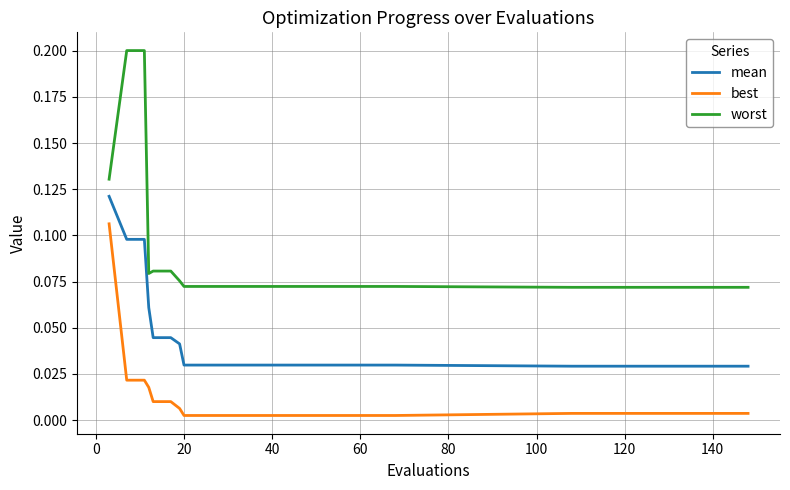

Which series has the widest spread of values?

worst